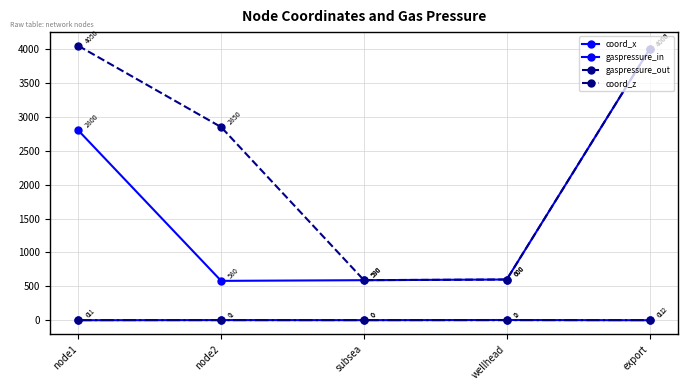

What is the sum of all coord_x values?

0.8